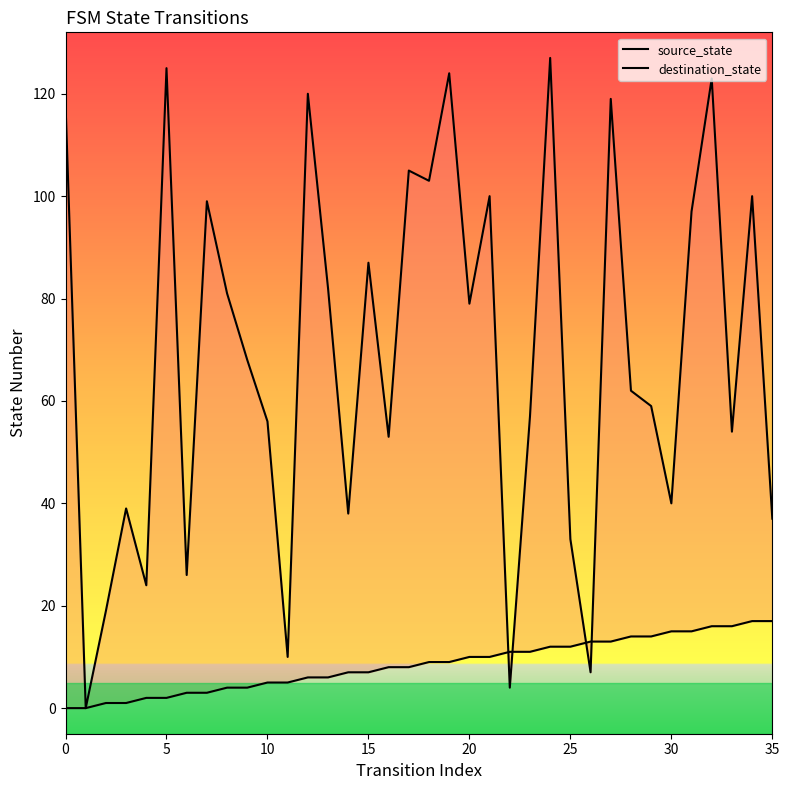

At how many categories does at least one series exceed 113?

7